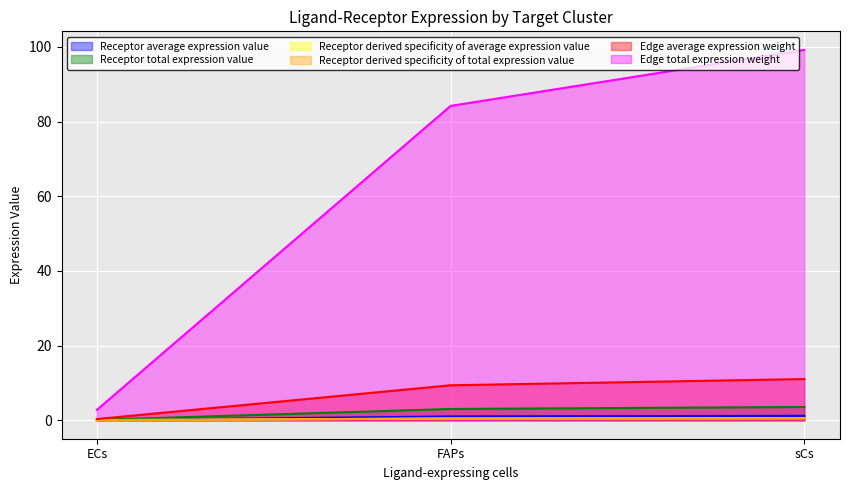

The Receptor derived specificity of average expression value series shows 0.0 at ECs. True or false?

True